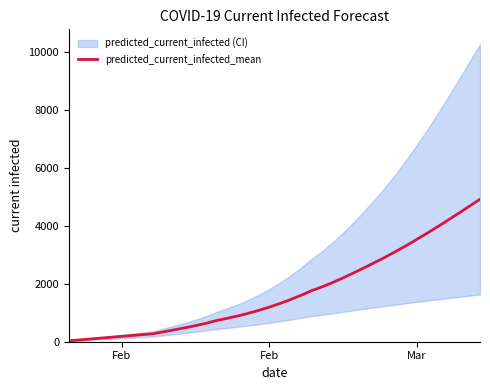

Approximately how many times larger is the value at Mar compared to Feb?

3.0